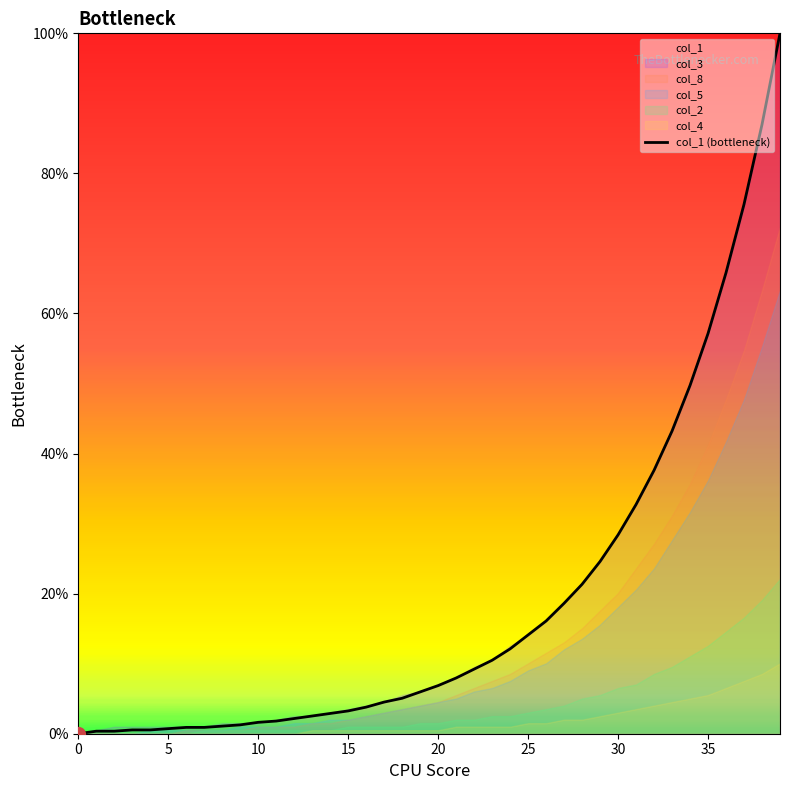

Approximately how many times larger is the value at 9 compared to 25?

0.1